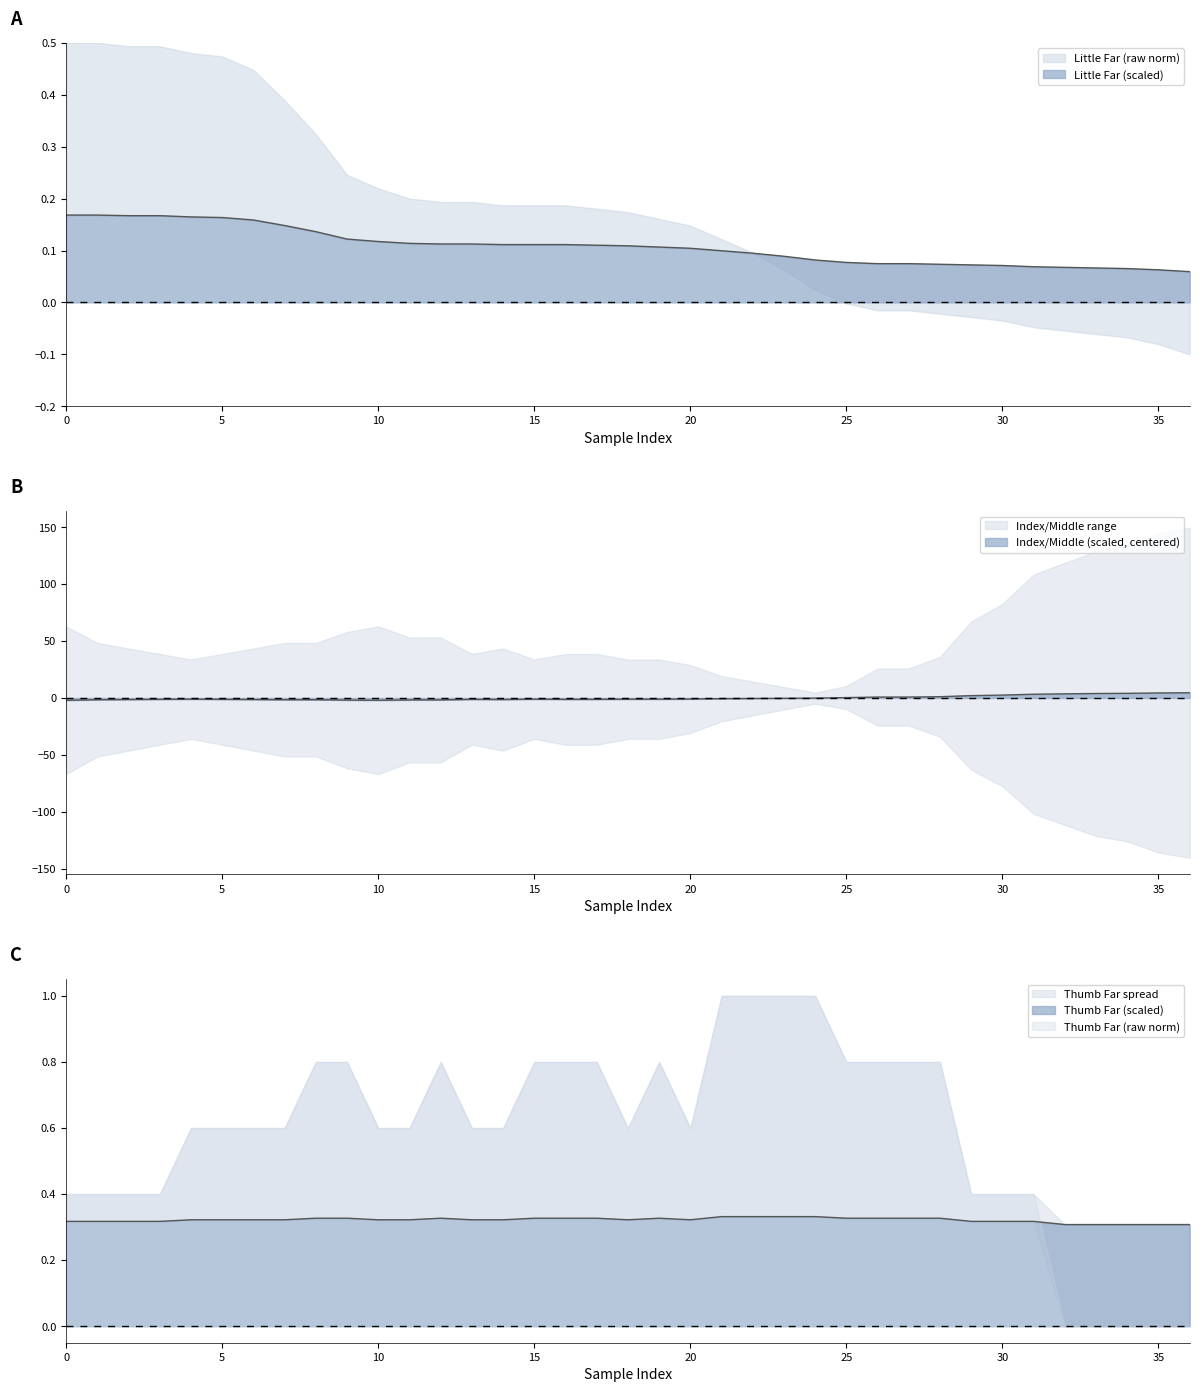

Rank the series at 0.017999 from highest to lowest value.

Index/Middle (raw), Thumb Far (raw), Little Far (raw)